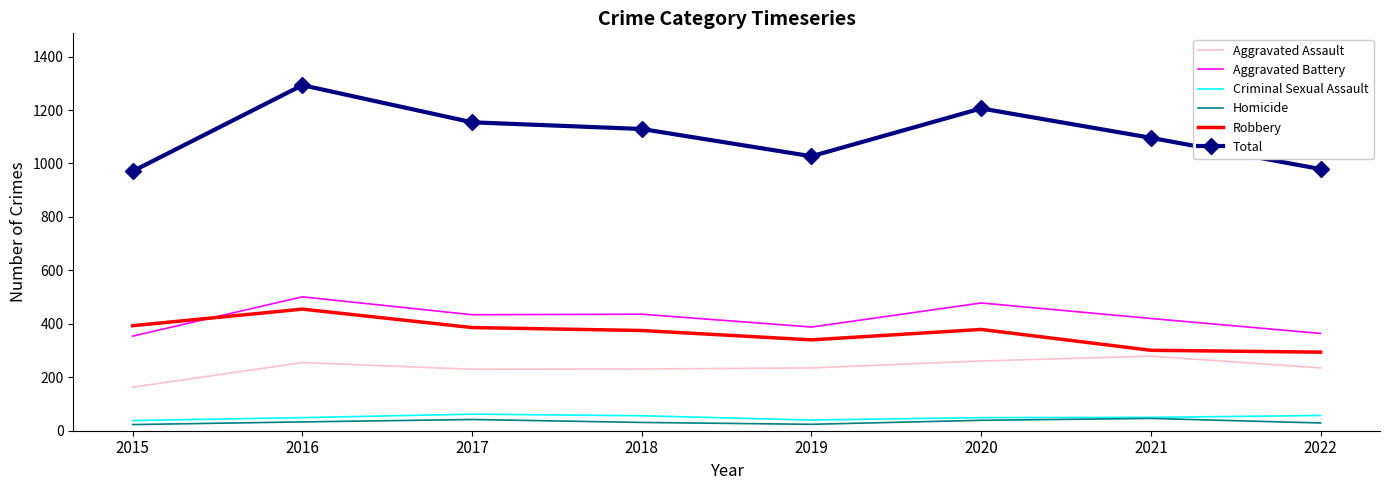

What is the difference between the Homicide values at 2022 and 2017?

13